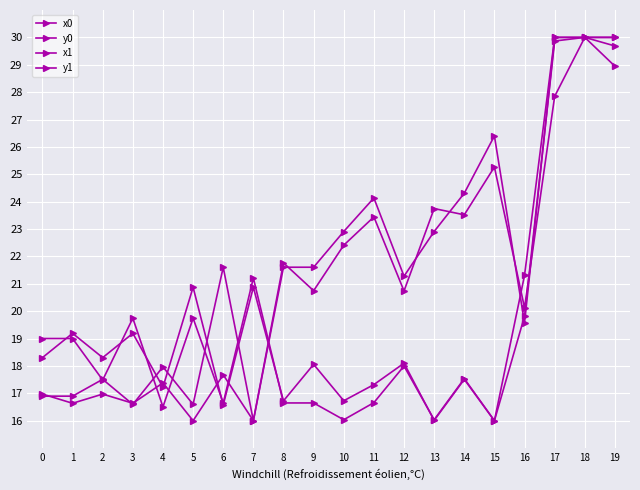

What is the difference between the highest and lowest values at 0?

2.1